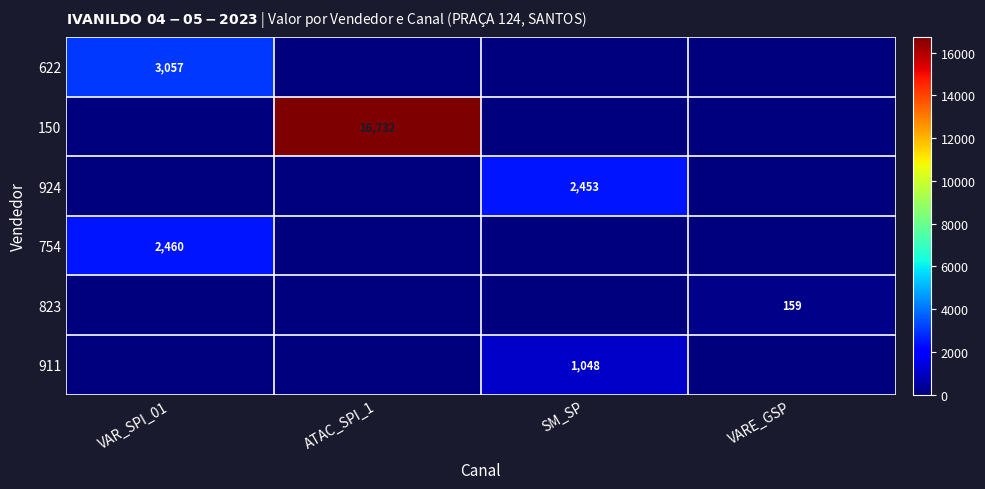

What is the sum of all 823 values?

159.2